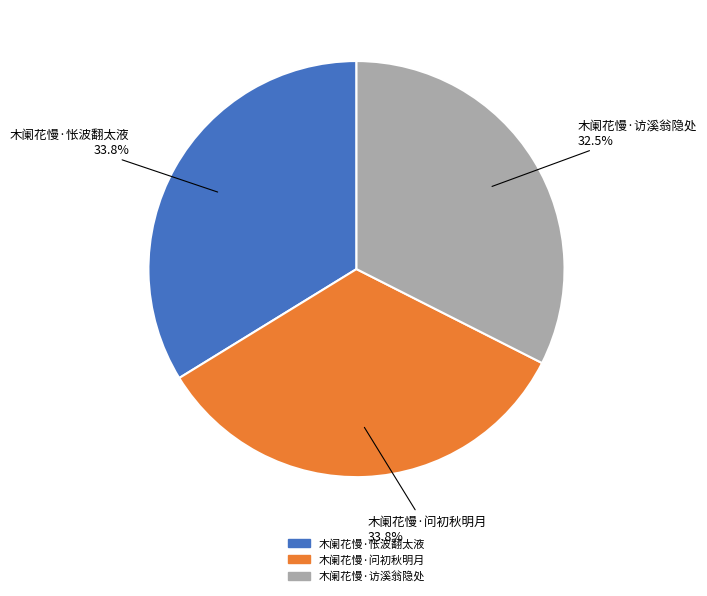

Is there a majority slice in this chart?

No